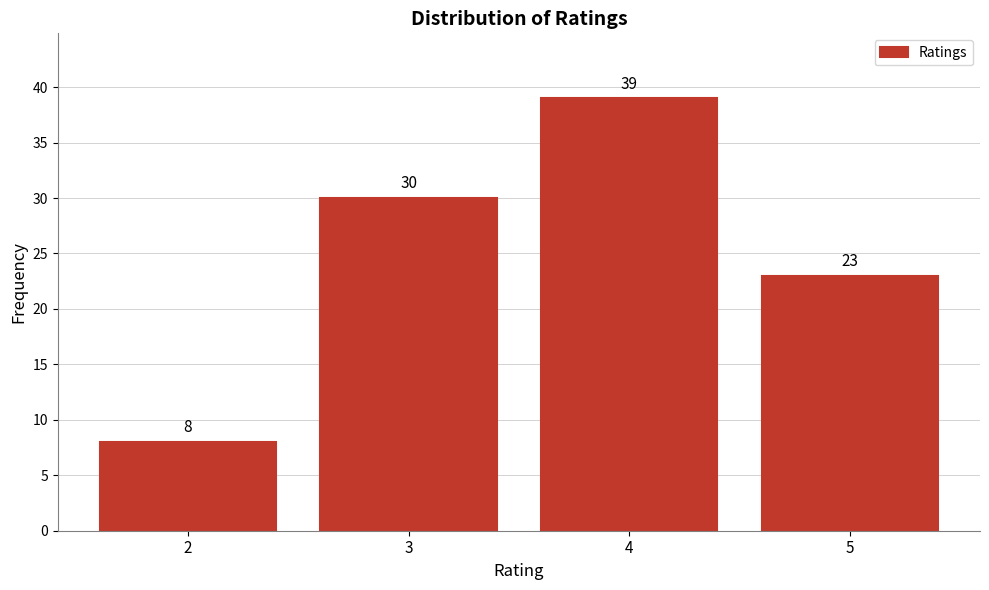

Reading left to right, list all the values displayed in this chart.

8	30	39	23